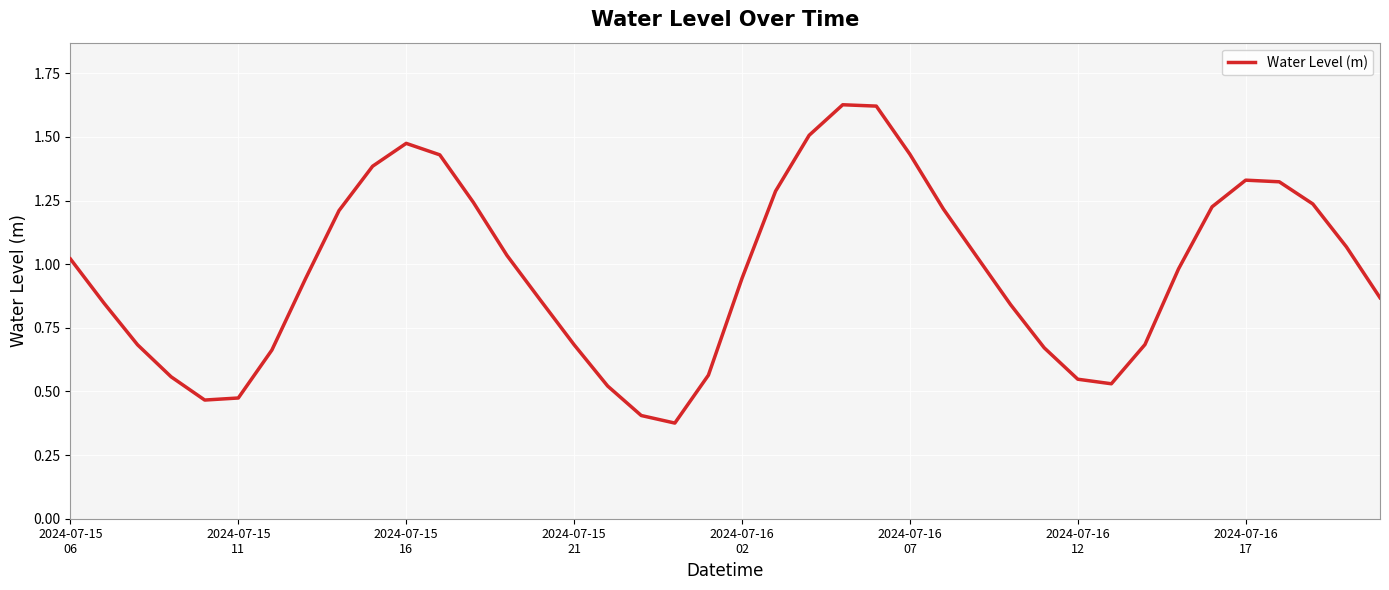

Does the chart display data point markers on the line(s)?

No